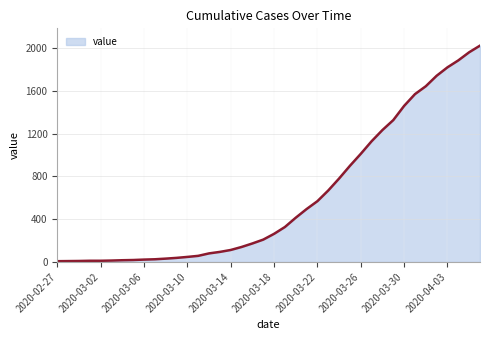

What is the difference between the maximum and minimum values?

2018